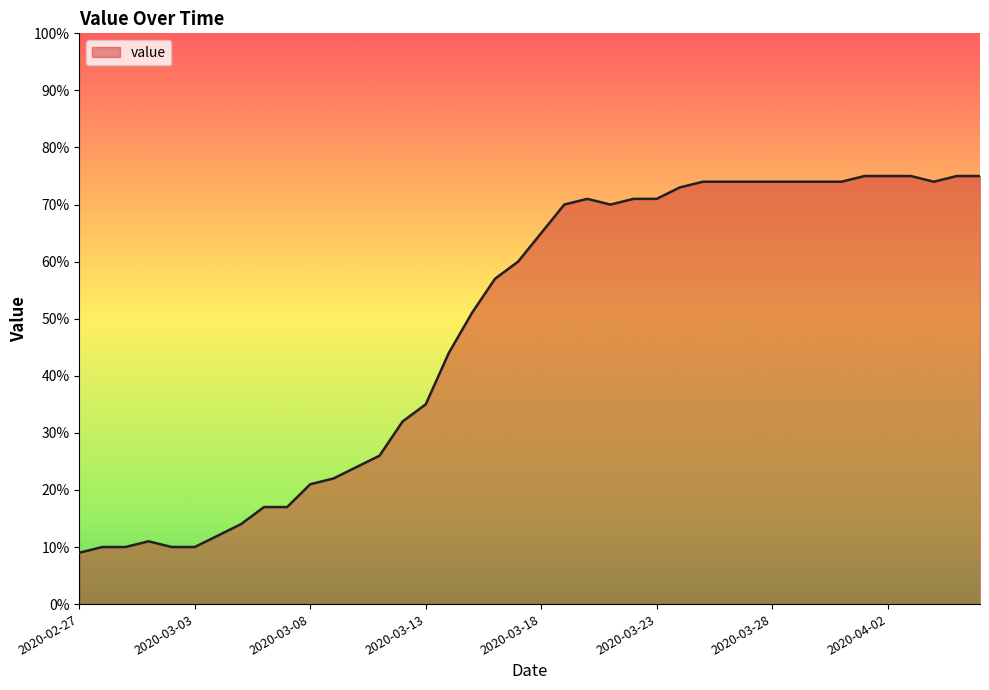

What is the smallest value displayed?

9